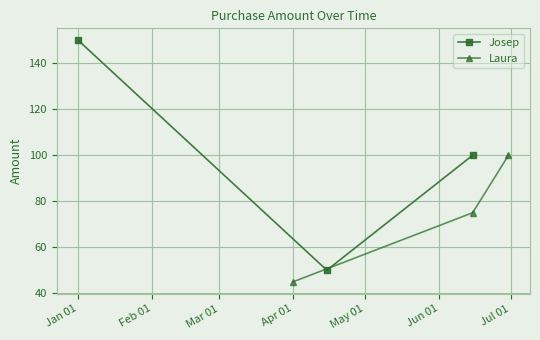

What is the highest value of the Josep series?

150